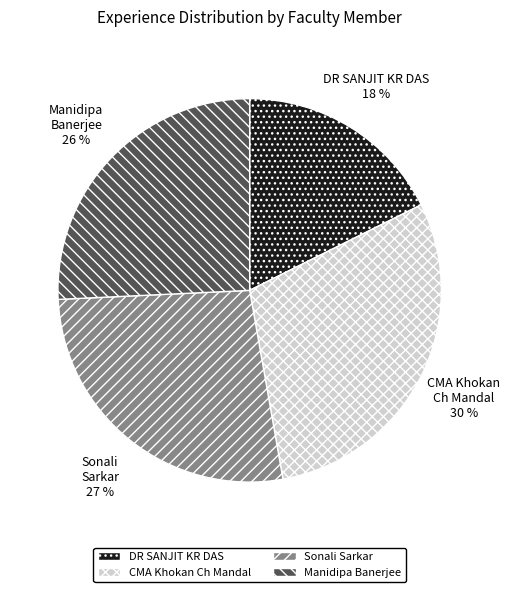

What percentage is the Manidipa Banerjee slice, to the nearest percent?

26%